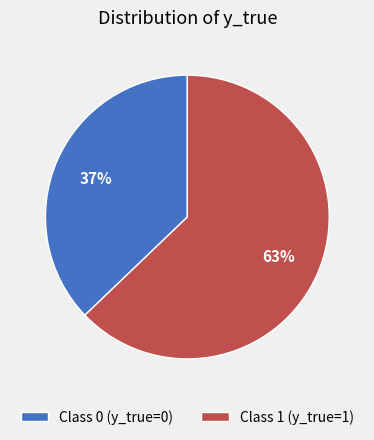

What percentage is the Class 1 (y_true=1) slice, to the nearest percent?

63%